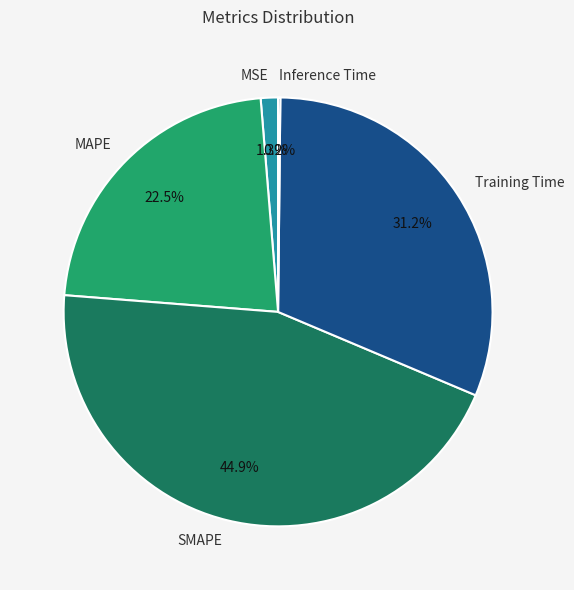

Which slice is the largest?

SMAPE